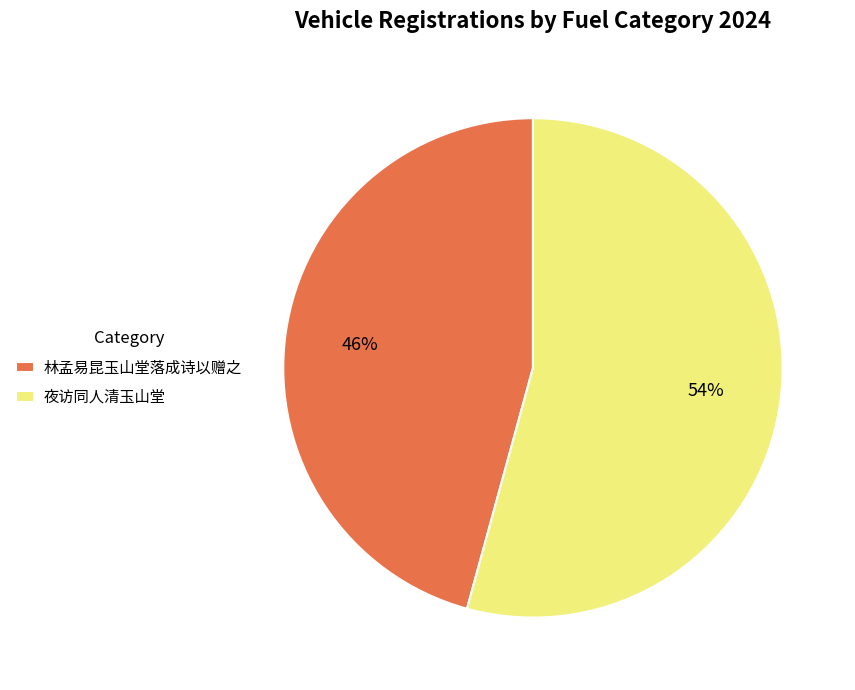

Is it true that 夜访同人清玉山堂 is 54% of the pie?

True